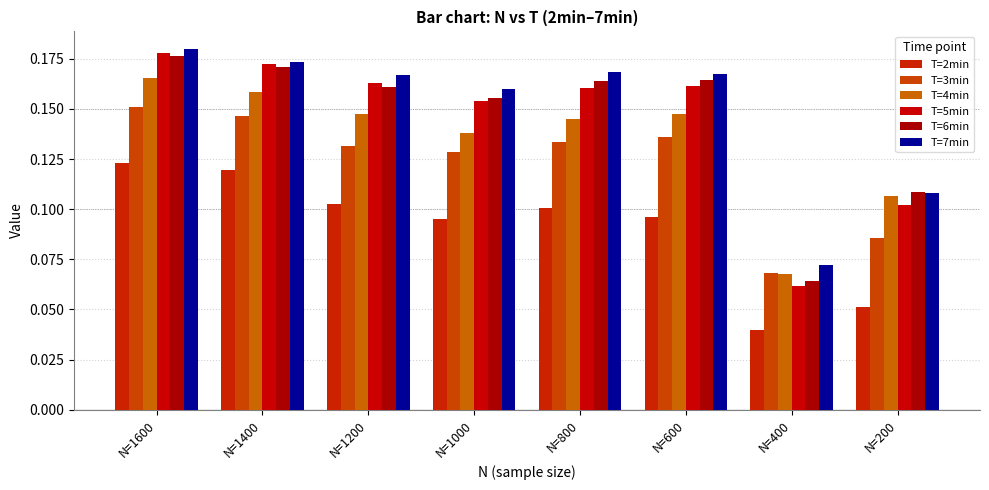

What is the value of the T=2min bar at the 2nd from the left?

0.1